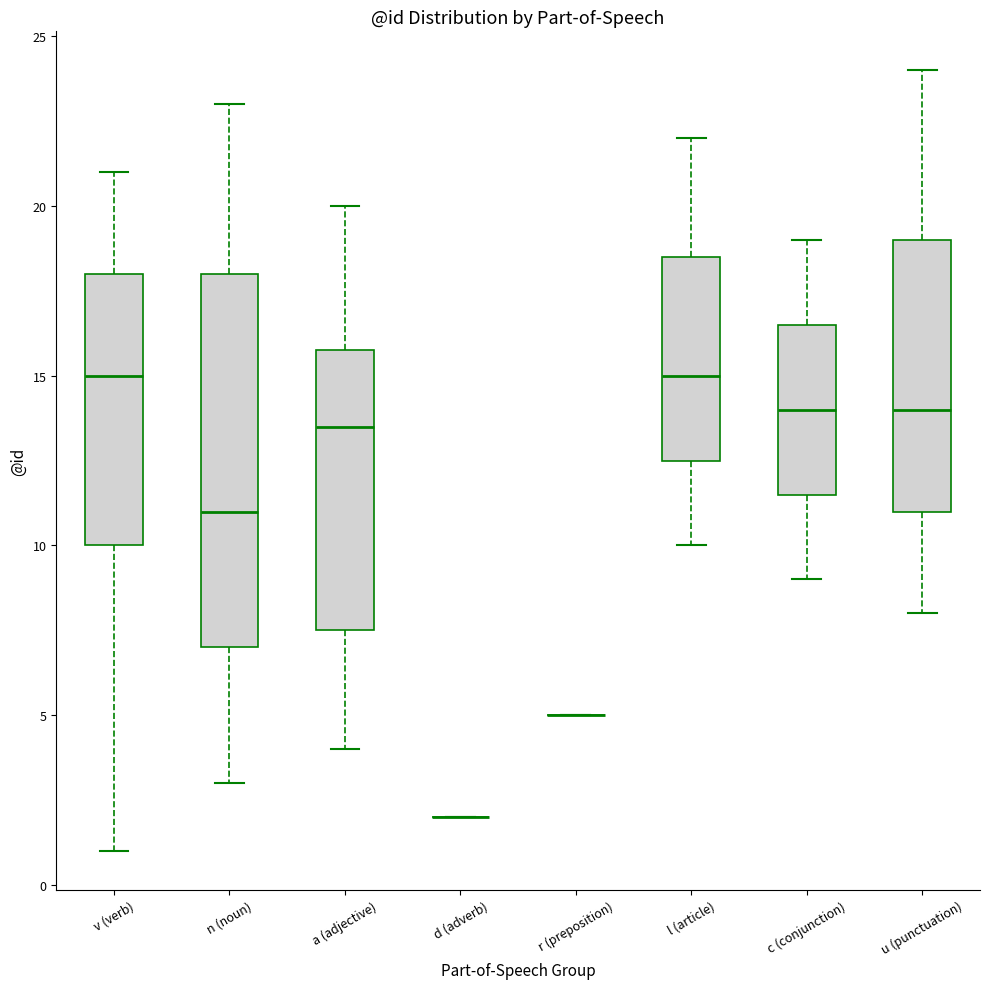

Comparing the boxes themselves (not the whiskers), which one is the tallest?

n (noun)